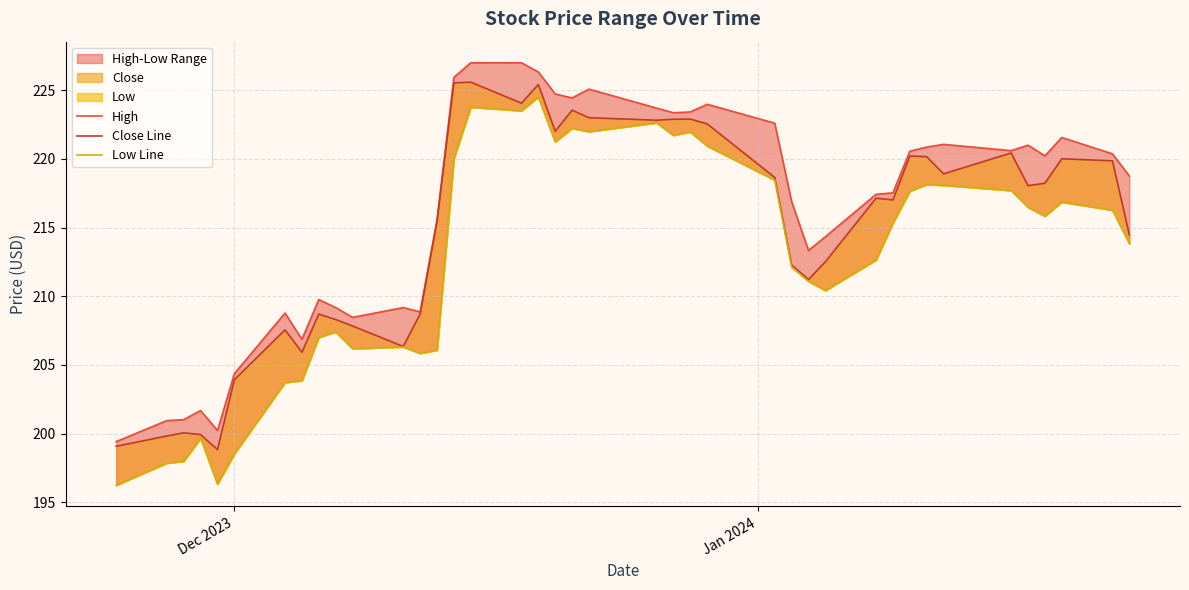

How many categories are shown in the chart?

40